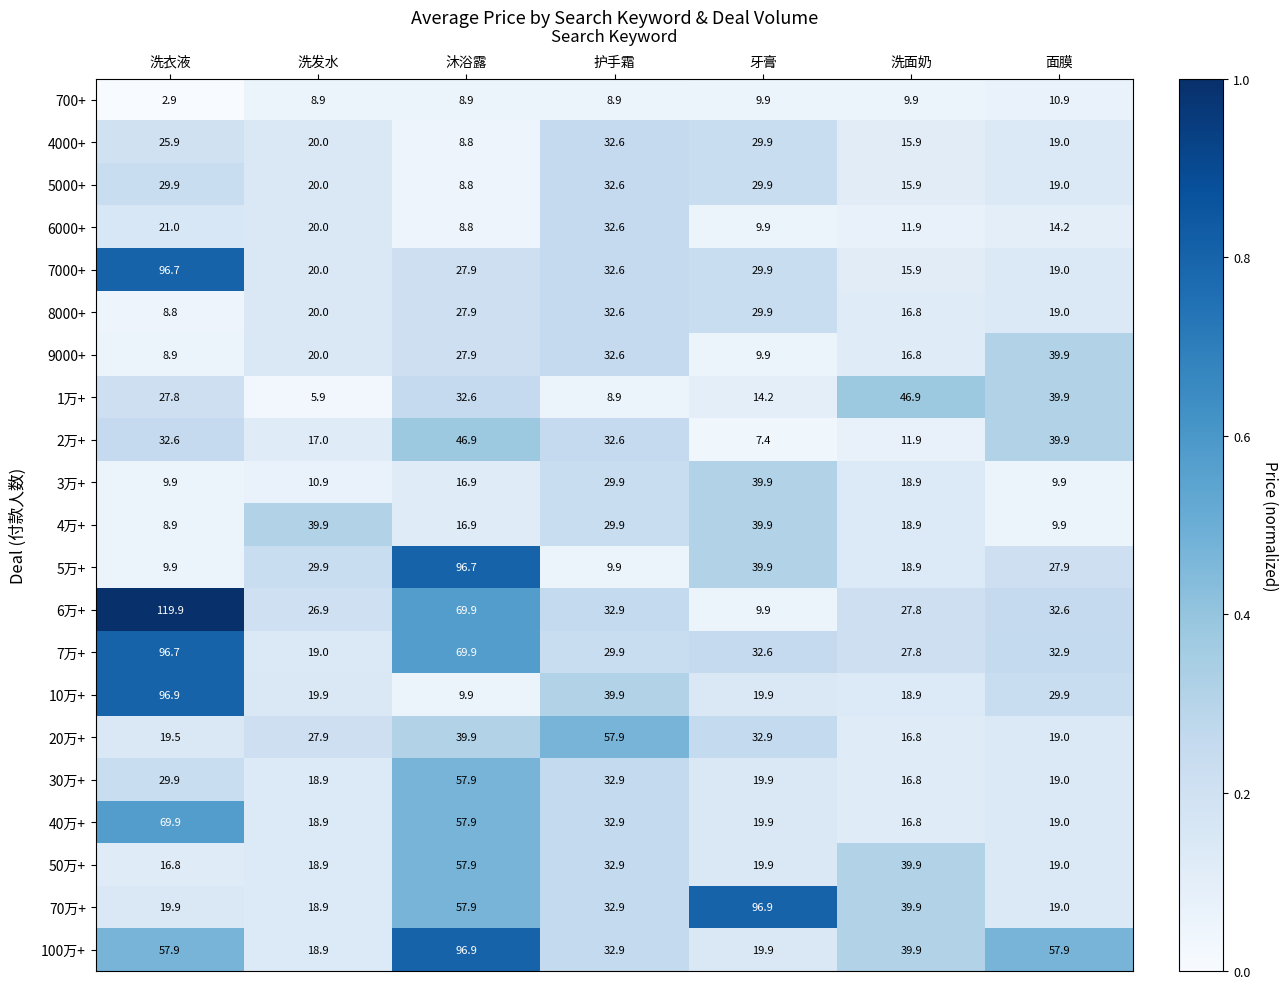

The 1万+ series shows 18.5 at 牙膏. True or false?

False